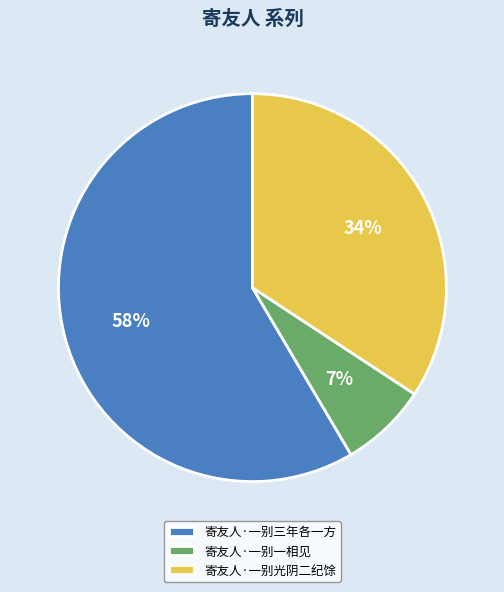

To the nearest percent, what is the average slice percentage?

33%